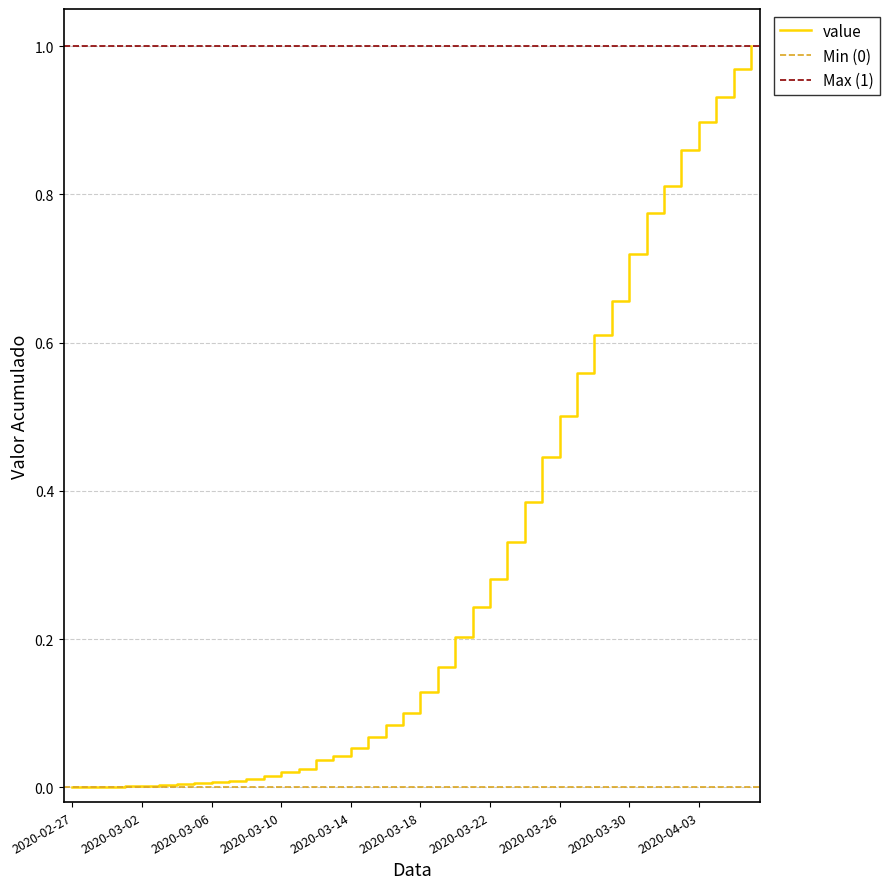

The chart shows a value of 0.0 at 2020-02-28. True or false?

False